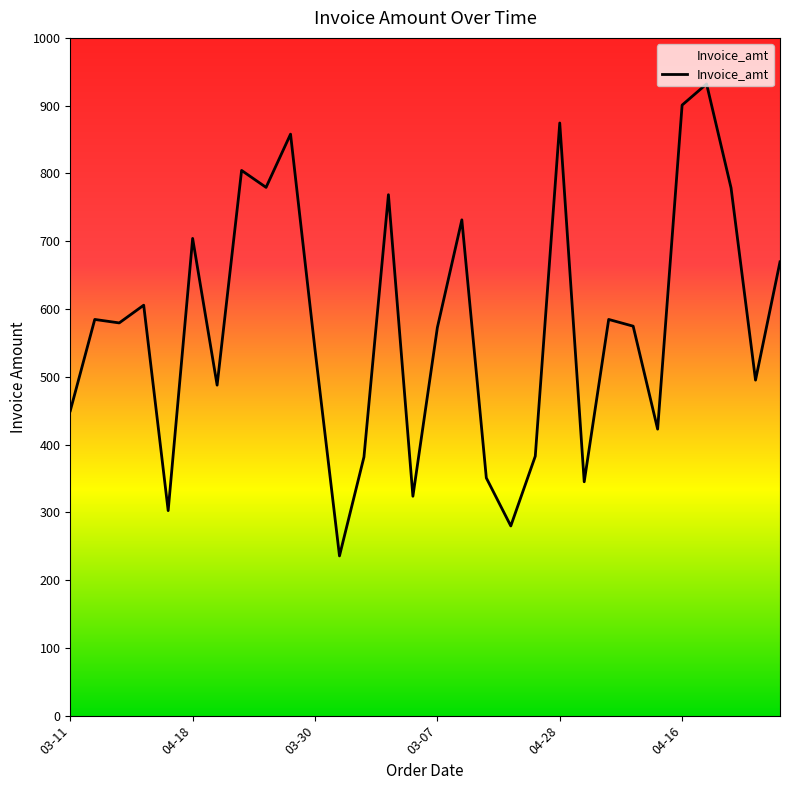

What is the greatest value displayed?

932.0